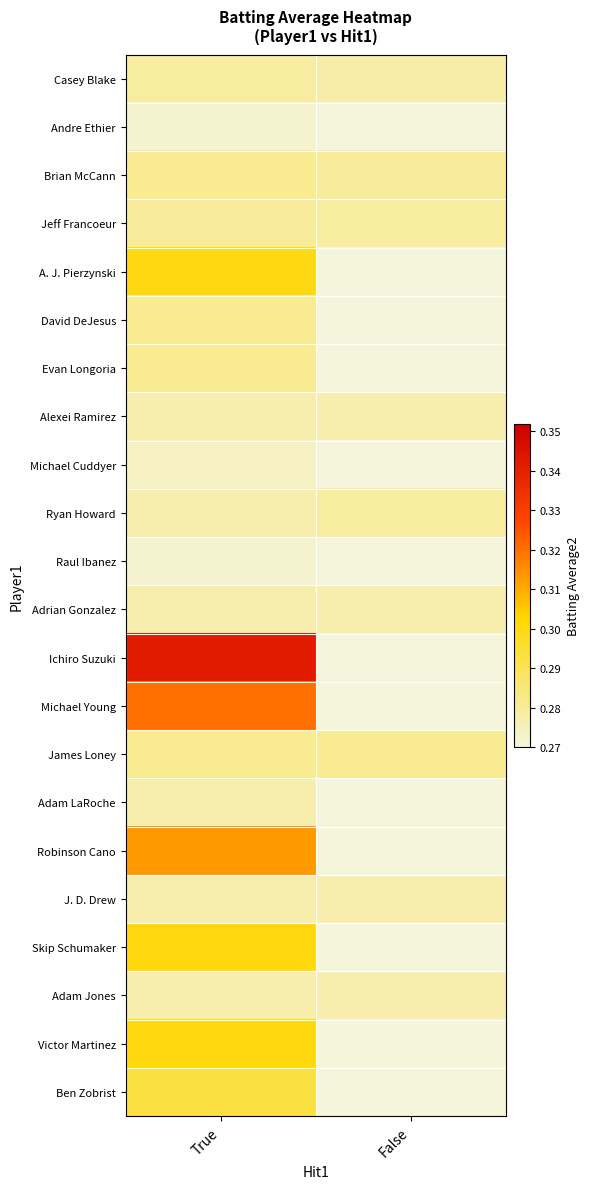

At False, list the series in order from smallest to largest.

Andre Ethier, Alexei Ramirez, Adrian Gonzalez, Casey Blake, Jeff Francoeur, Ryan Howard, Brian McCann, A. J. Pierzynski, David DeJesus, Evan Longoria, Michael Cuddyer, Raul Ibanez, Ichiro Suzuki, Michael Young, Adam Jones, James Loney, Adam LaRoche, Robinson Cano, J. D. Drew, Skip Schumaker, Victor Martinez, Ben Zobrist